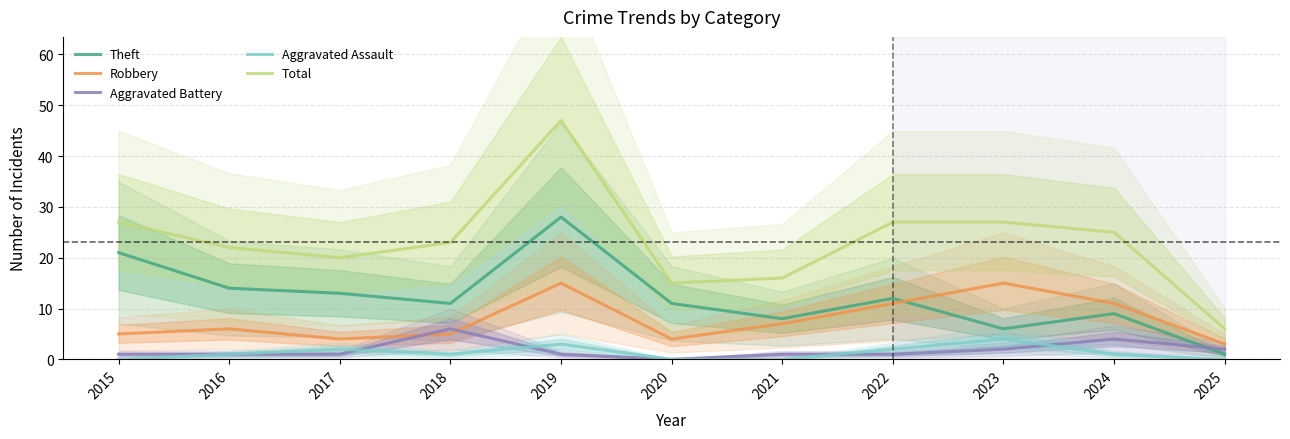

At which label is Theft closest to 14?

2016